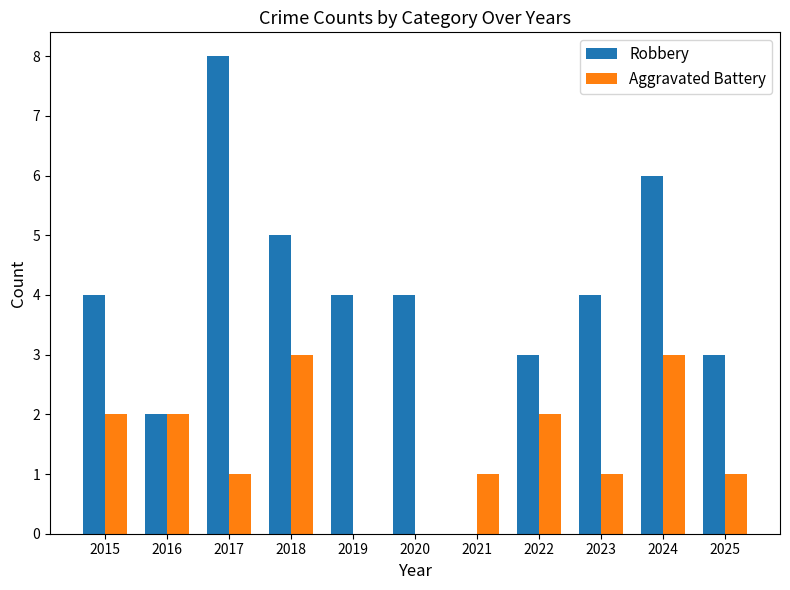

What is the sum of all Robbery values?

43